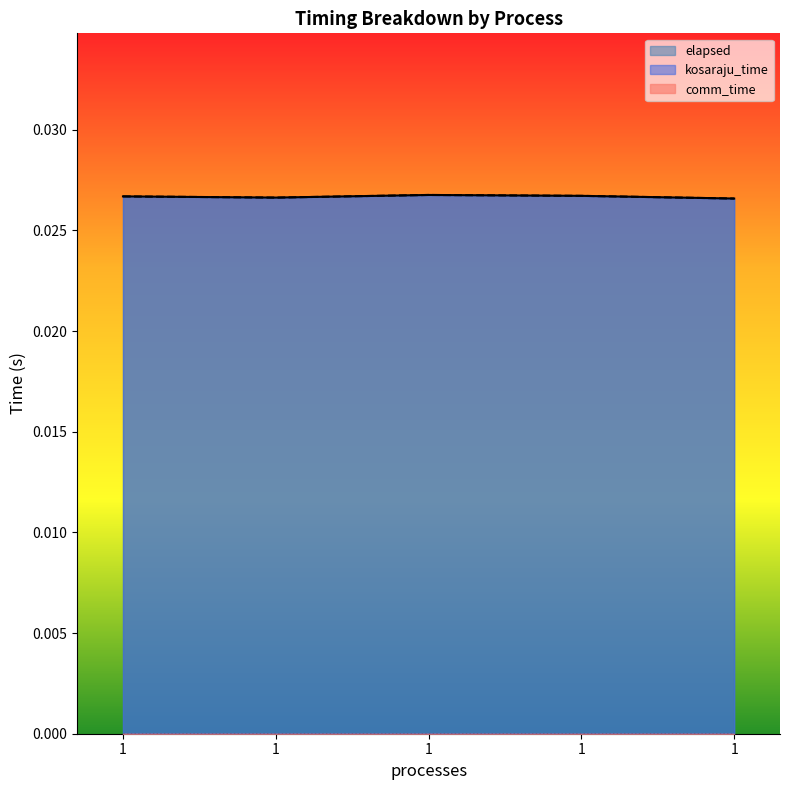

Count the kosaraju_time values in the range 0 to 1.

5